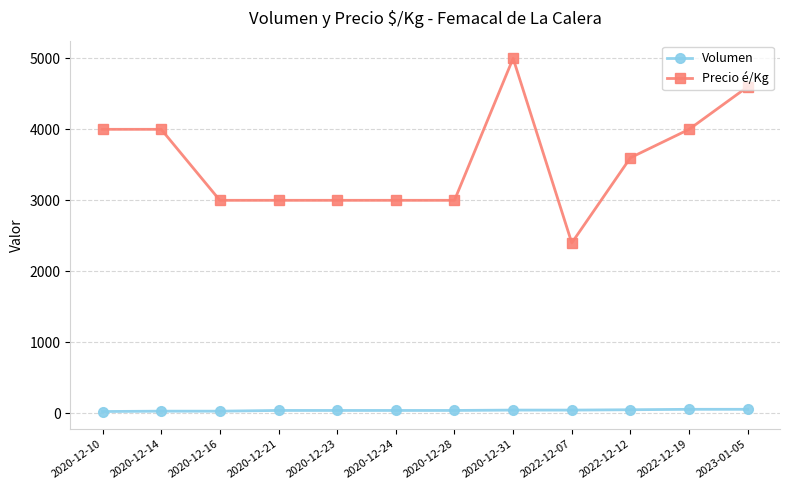

True or false: Precio é/Kg and Volumen intersect in this chart.

False